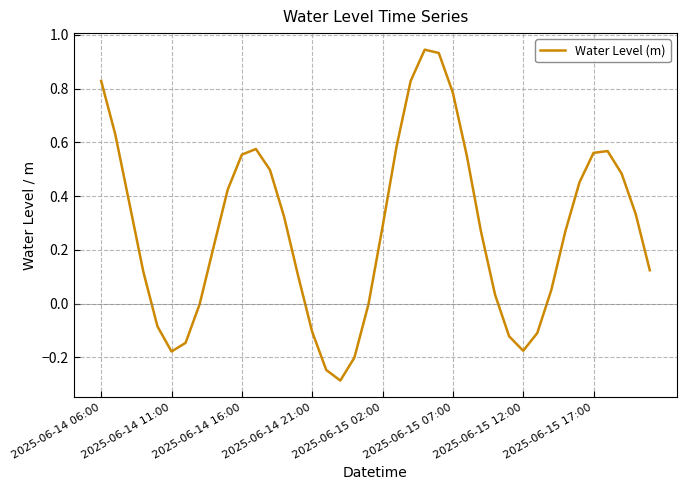

What is the difference between the maximum and minimum values?

1.2